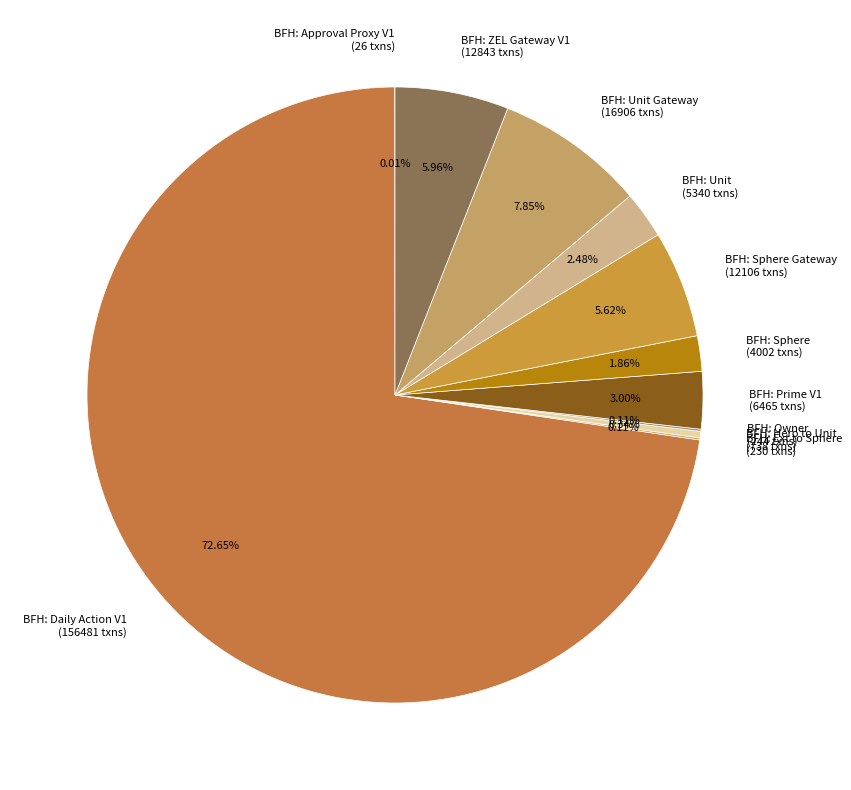

Combined, do BFH: ZEL Gateway V1 (12843 txns) and BFH: Unit Gateway (16906 txns) account for over 50%?

No